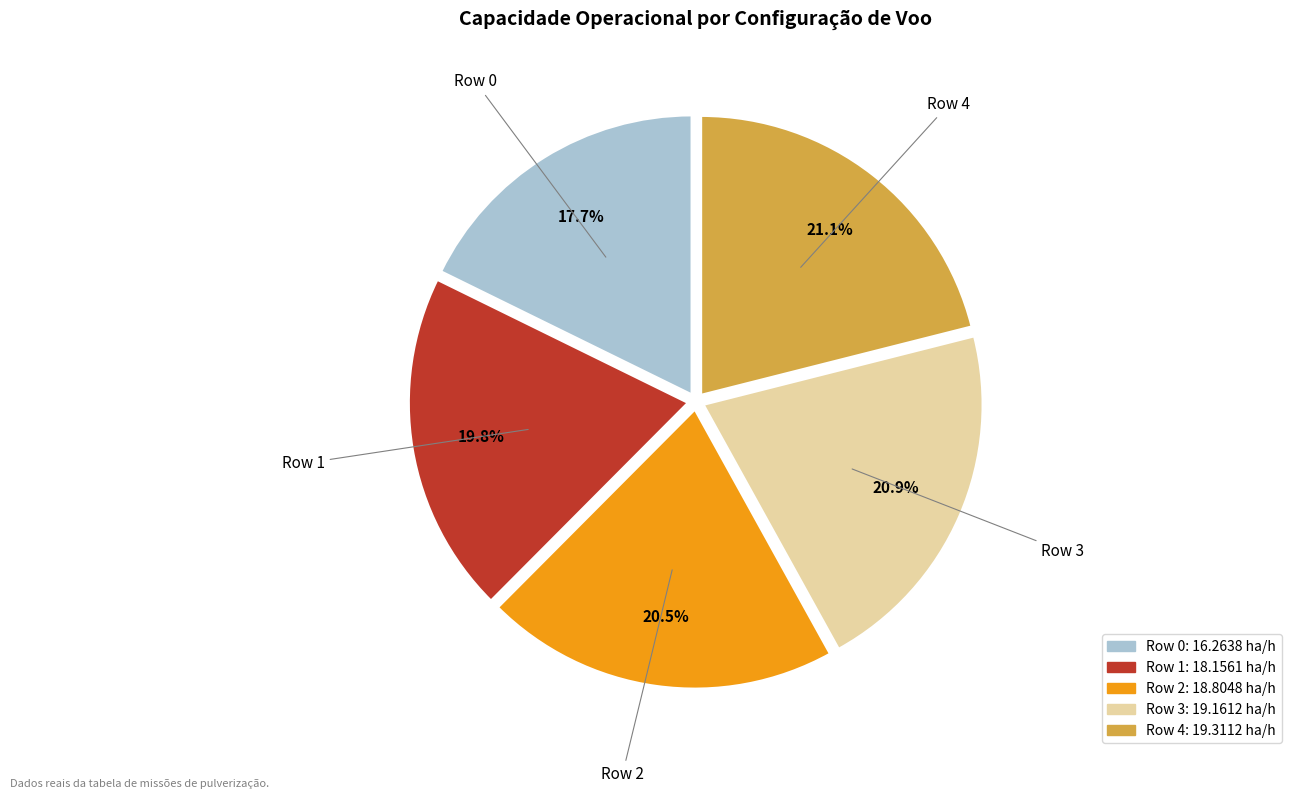

Which slice is the smallest?

Row 0